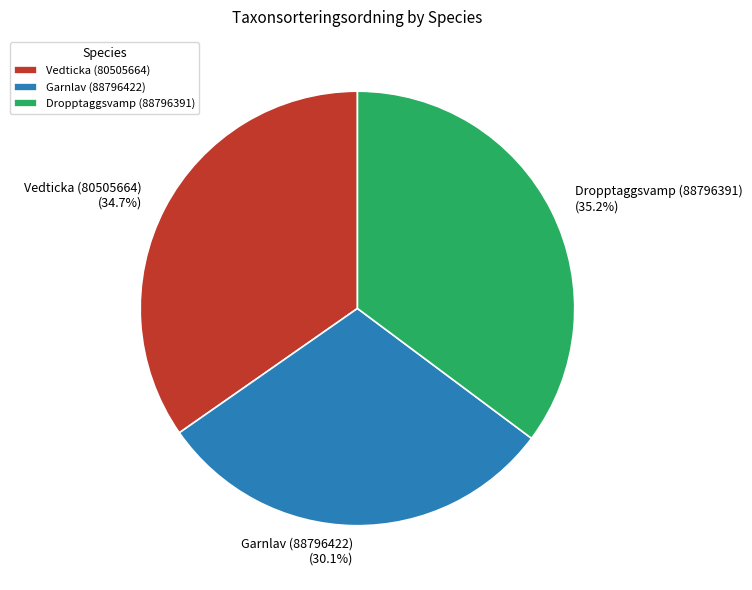

True or false: Dropptaggsvamp (88796391) accounts for 35% of the total.

True